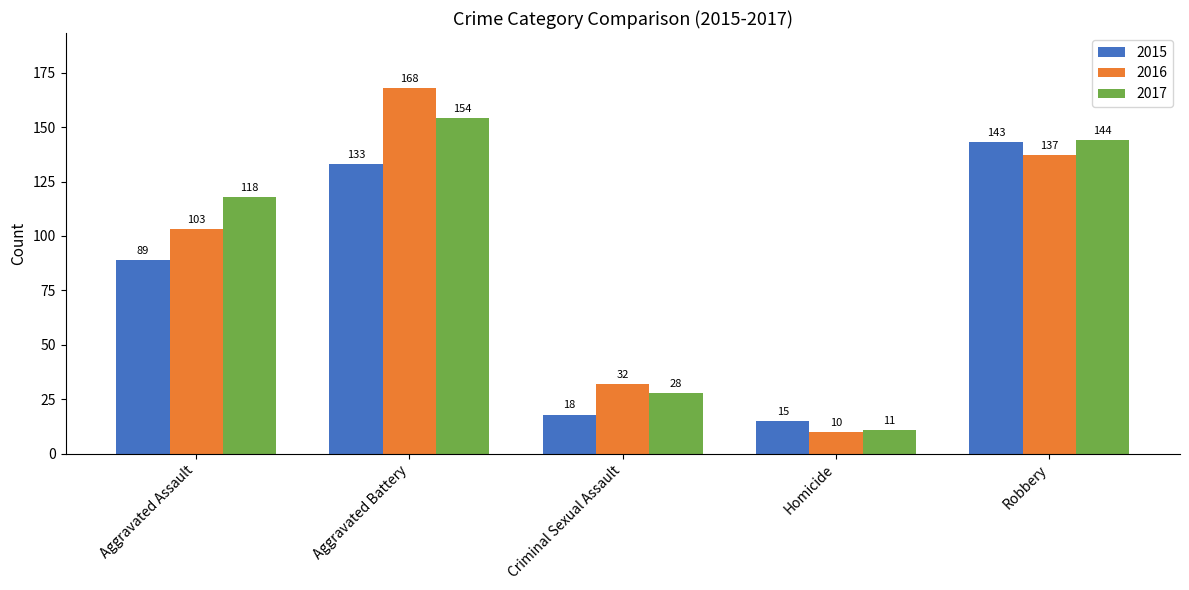

Reading left to right, list all the values displayed in this chart.

2015: 89	133	18	15	143
2016: 103	168	32	10	137
2017: 118	154	28	11	144